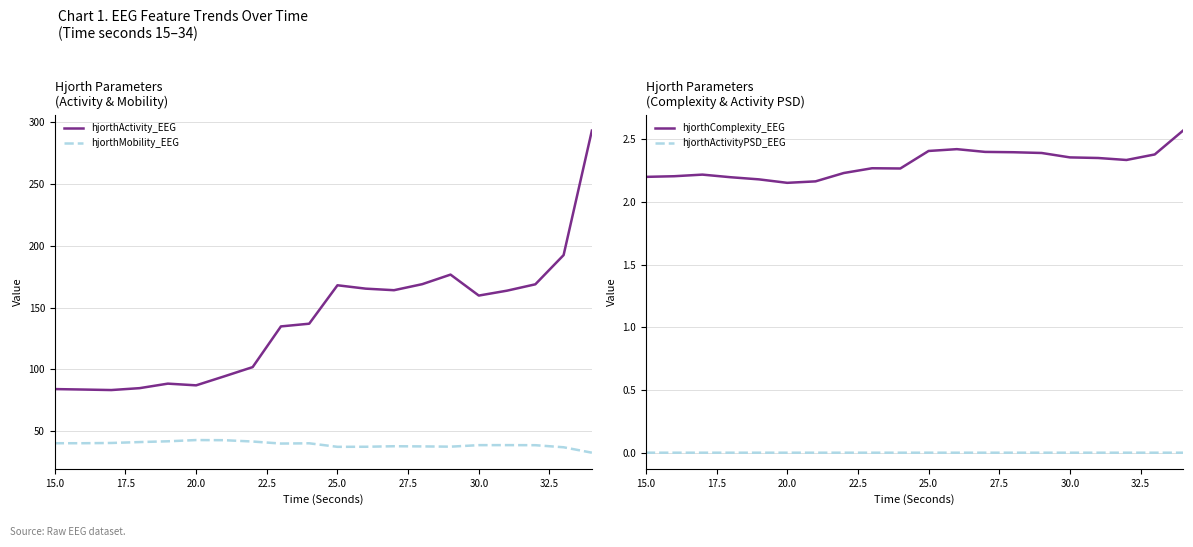

In hjorthActivityPSD_EEG, how many points are higher than both neighbors (excluding endpoints)?

8